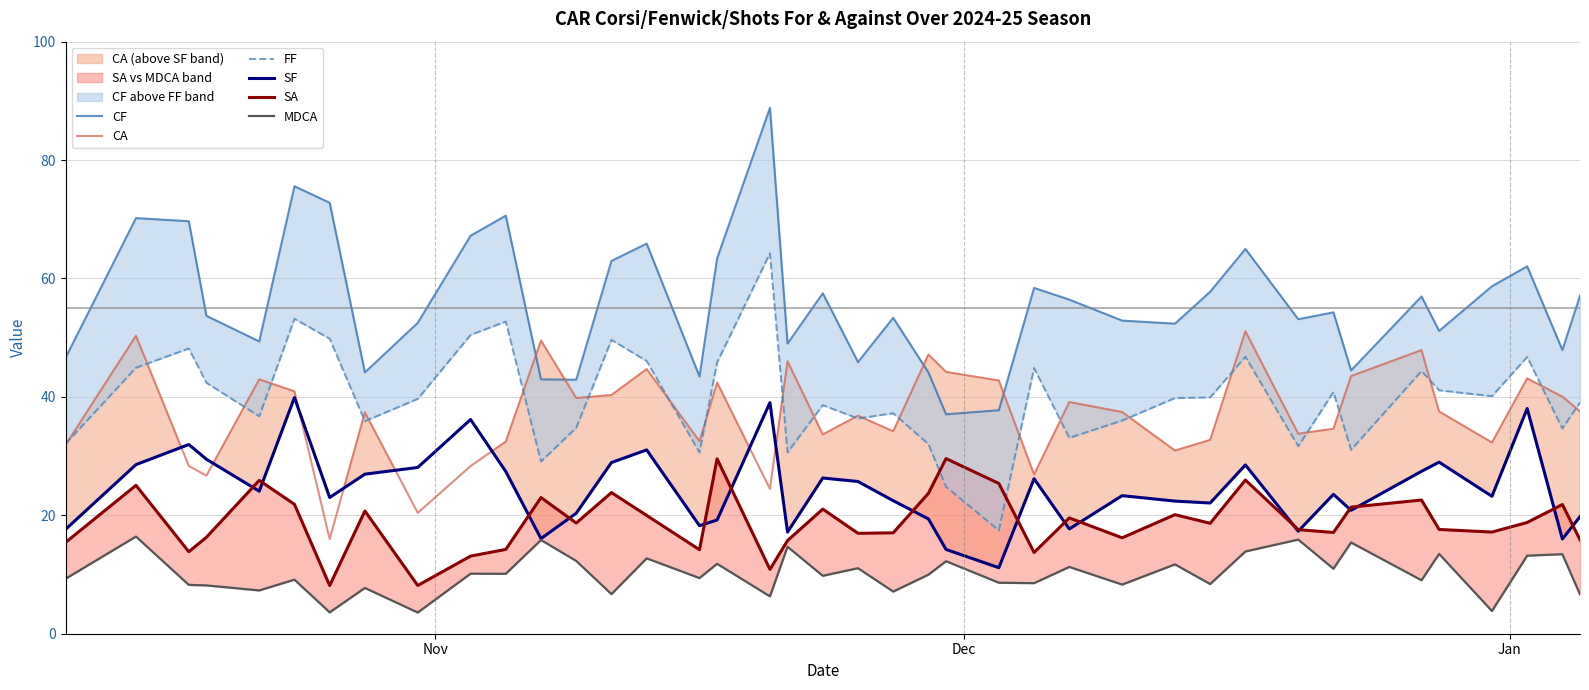

What is the minimum value for SF?

11.2